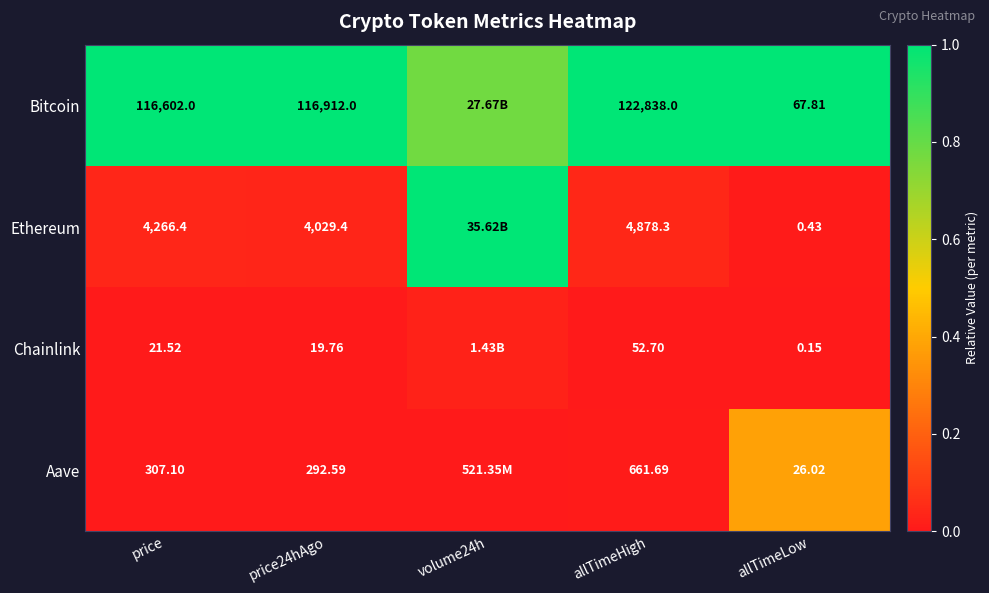

How many categories are shown in the chart?

5